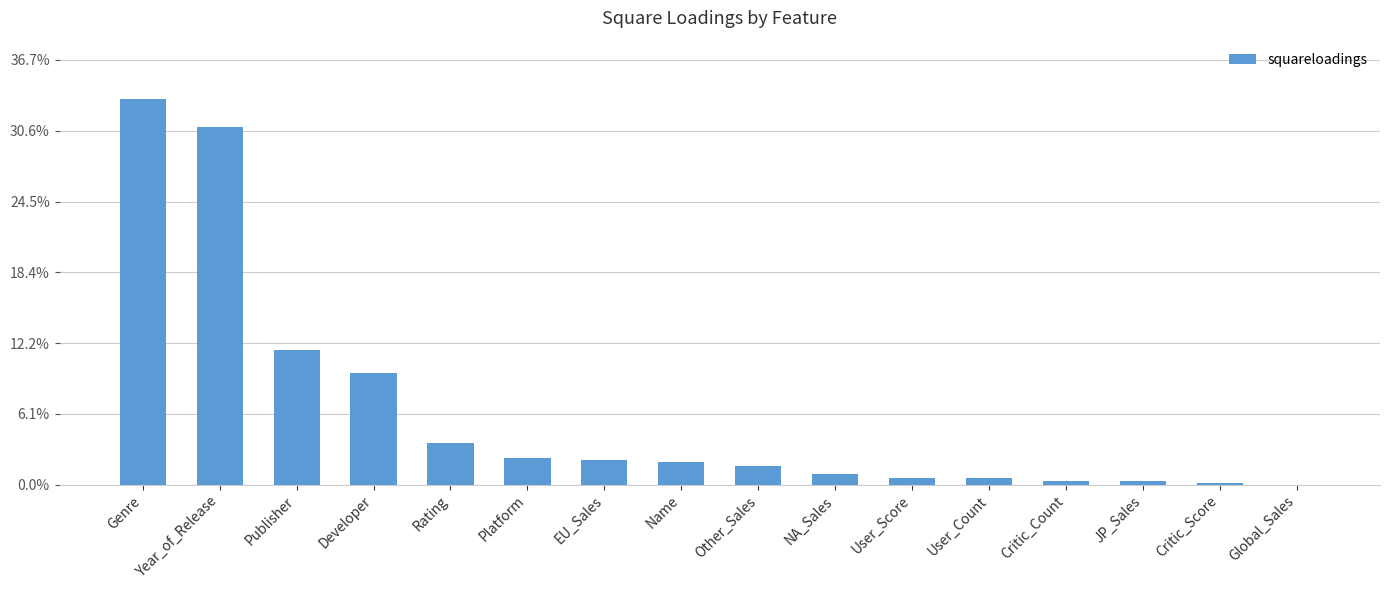

What position from the left is Year_of_Release?

2